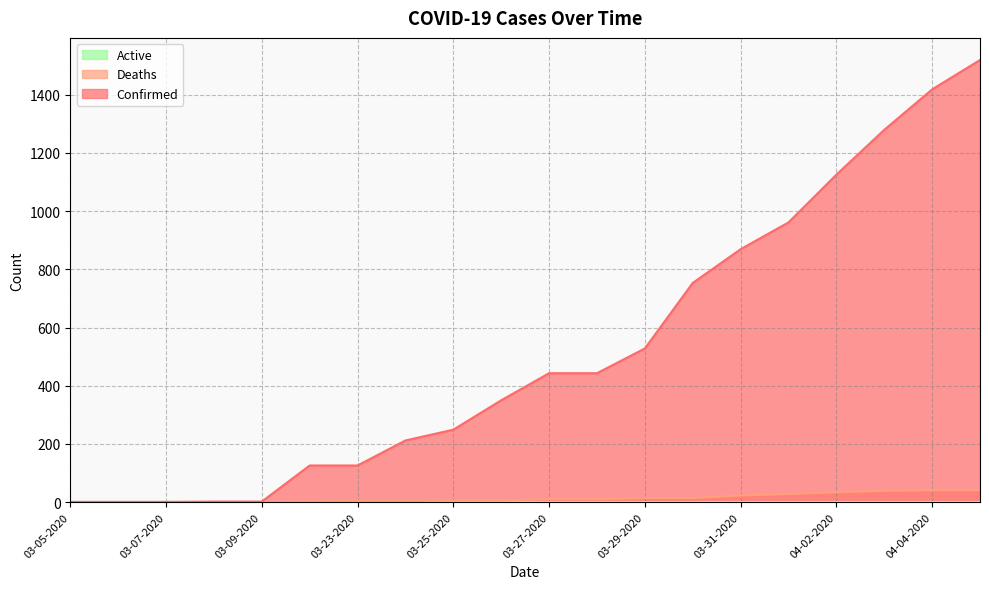

True or false: Deaths has a value of 0 at 03-08-2020.

True